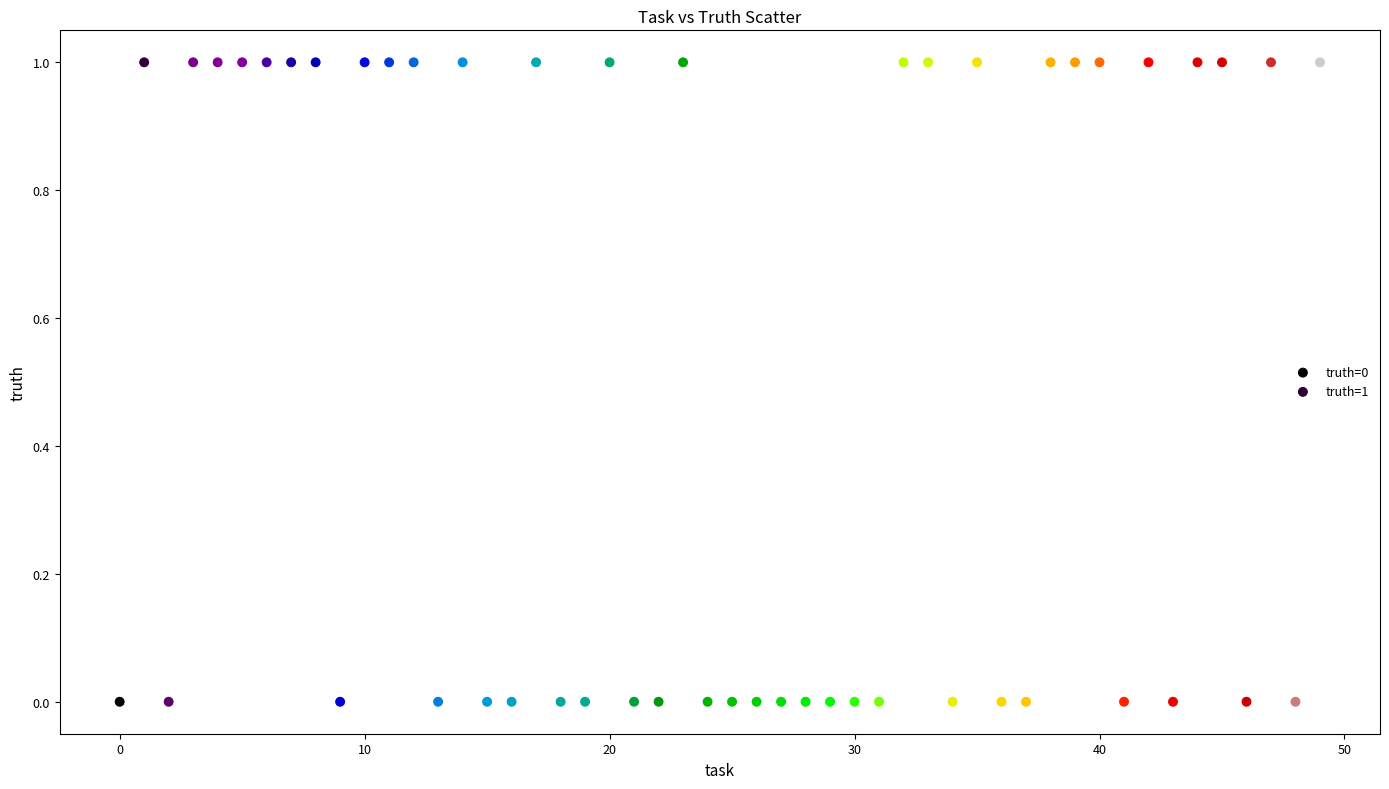

Which series reaches the maximum Y coordinate?

truth=1